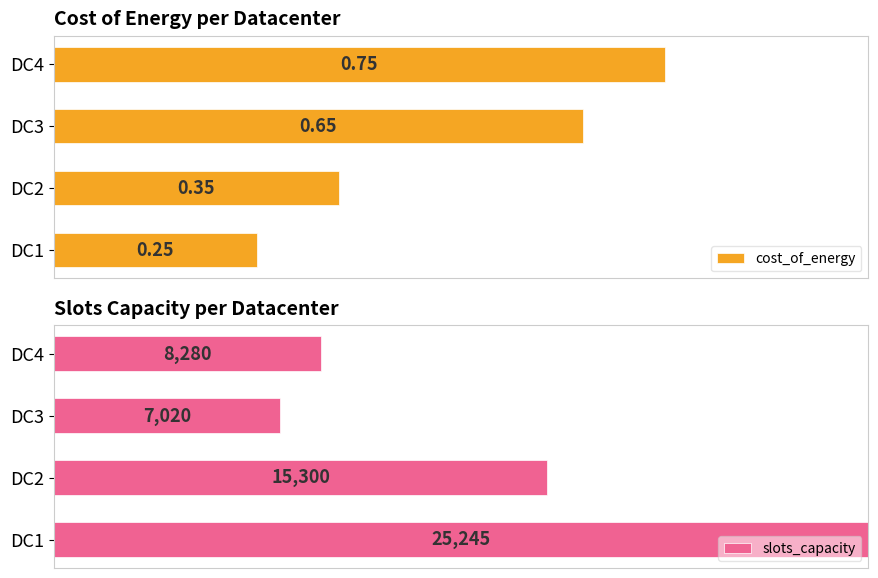

Which has a higher value, DC2 or DC4?

DC4